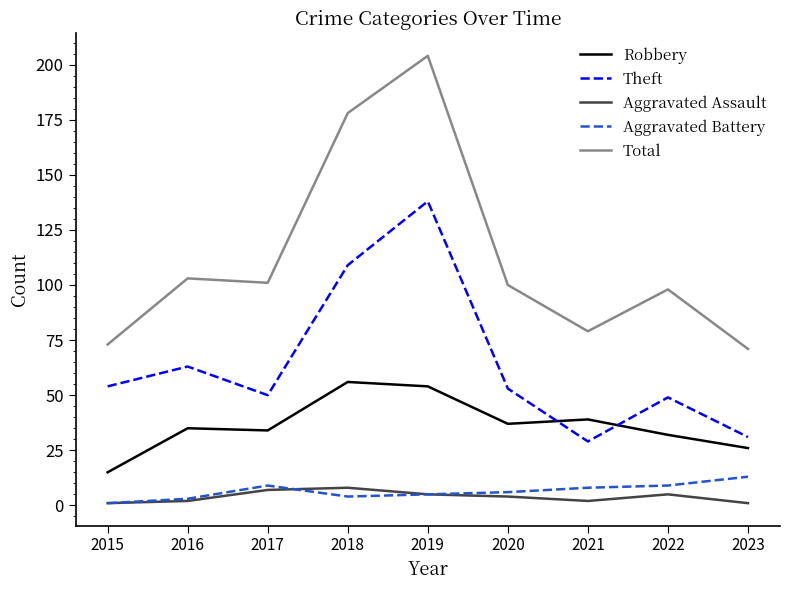

What is the average value of the Aggravated Assault series?

4